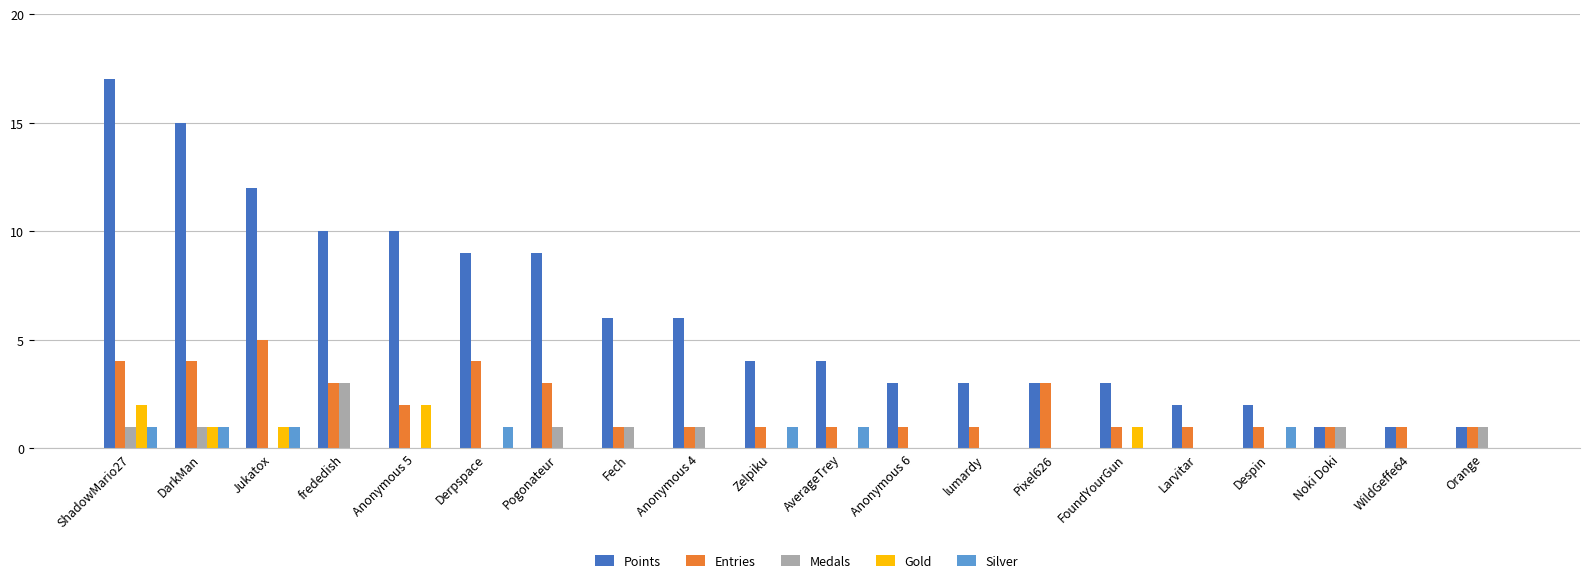

Reading left to right, extract all data points from this chart.

Points: 17	15	12	10	10	9	9	6	6	4	4	3	3	3	3	2	2	1	1	1
Entries: 4	4	5	3	2	4	3	1	1	1	1	1	1	3	1	1	1	1	1	1
Medals: 1	1	0	3	0	0	1	1	1	0	0	0	0	0	0	0	0	1	0	1
Gold: 2	1	1	0	2	0	0	0	0	0	0	0	0	0	1	0	0	0	0	0
Silver: 1	1	1	0	0	1	0	0	0	1	1	0	0	0	0	0	1	0	0	0